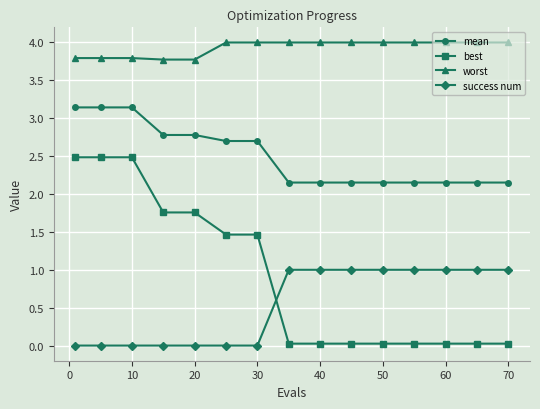

What are all the series names shown in the legend?

mean, best, worst, success num